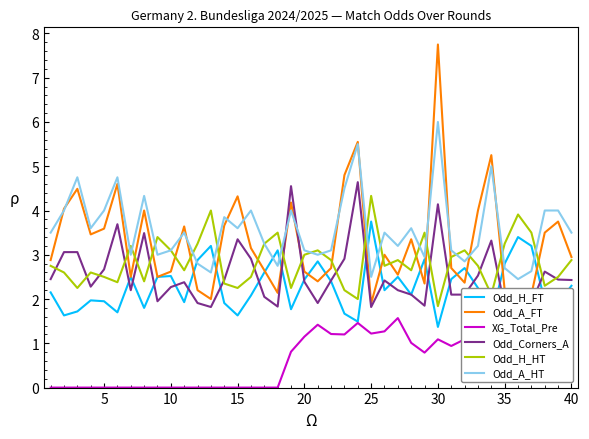

Reading left to right, transcribe all the data shown in this chart.

Odd_H_FT: 2.1	1.6	1.7	2.0	1.9	1.7	2.5	1.8	2.5	2.5	1.9	2.9	3.2	1.9	1.6	2.1	2.6	3.1	1.8	2.4	2.9	2.4	1.7	1.5	3.8	2.2	2.5	2.1	2.9	1.4	2.5	2.7	2.2	1.6	2.8	3.4	3.2	1.9	1.9	2.3
Odd_A_FT: 2.9	4.0	4.5	3.5	3.6	4.6	2.5	4.0	2.5	2.6	3.6	2.2	2.0	3.7	4.3	3.1	2.6	2.1	4.2	2.6	2.4	2.7	4.8	5.5	1.9	3.0	2.5	3.4	2.4	7.8	2.7	2.4	4.0	5.2	2.2	1.9	2.1	3.5	3.8	3.0
XG_Total_Pre: 0.0	0.0	0.0	0.0	0.0	0.0	0.0	0.0	0.0	0.0	0.0	0.0	0.0	0.0	0.0	0.0	0.0	0.0	0.8	1.1	1.4	1.2	1.2	1.5	1.2	1.3	1.6	1.0	0.8	1.1	0.9	1.1	1.8	1.5	1.7	2.1	1.5	1.6	1.3	1.6
Odd_Corners_A: 2.5	3.1	3.1	2.3	2.7	3.7	2.2	3.5	1.9	2.3	2.4	1.9	1.8	2.4	3.4	2.9	2.0	1.8	4.5	2.4	1.9	2.4	2.9	4.6	1.8	2.4	2.2	2.1	1.9	4.1	2.1	2.1	2.5	3.3	1.8	1.8	1.9	2.6	2.4	2.4
Odd_H_HT: 2.8	2.6	2.2	2.6	2.5	2.4	3.2	2.4	3.4	3.1	2.6	3.2	4.0	2.4	2.2	2.5	3.2	3.5	2.2	3.0	3.1	2.9	2.2	2.0	4.3	2.8	2.9	2.6	3.5	1.8	3.0	3.1	2.8	2.1	3.2	3.9	3.5	2.3	2.5	2.9
Odd_A_HT: 3.5	4.0	4.8	3.6	4.0	4.8	3.0	4.3	3.0	3.1	3.5	2.8	2.6	3.9	3.6	4.0	3.2	2.8	4.0	3.1	3.0	3.1	4.5	5.5	2.5	3.5	3.2	3.6	3.0	6.0	3.1	2.9	3.2	5.0	2.7	2.5	2.6	4.0	4.0	3.5